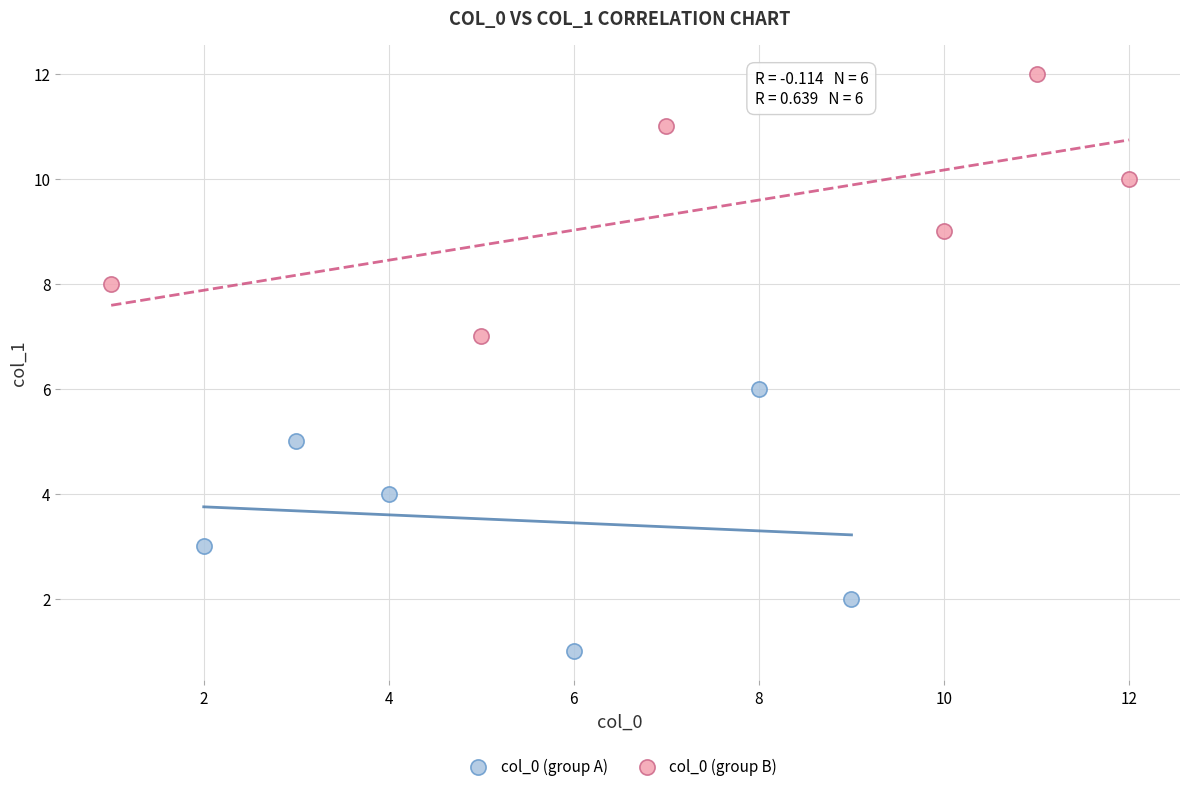

Which series contains the lowest Y value?

col_0 (group A)